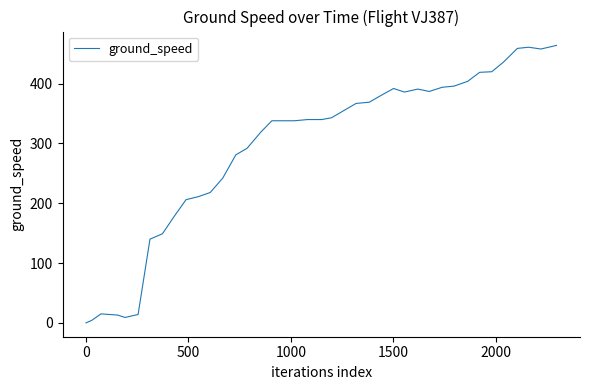

Does the chart have visible grid lines?

No